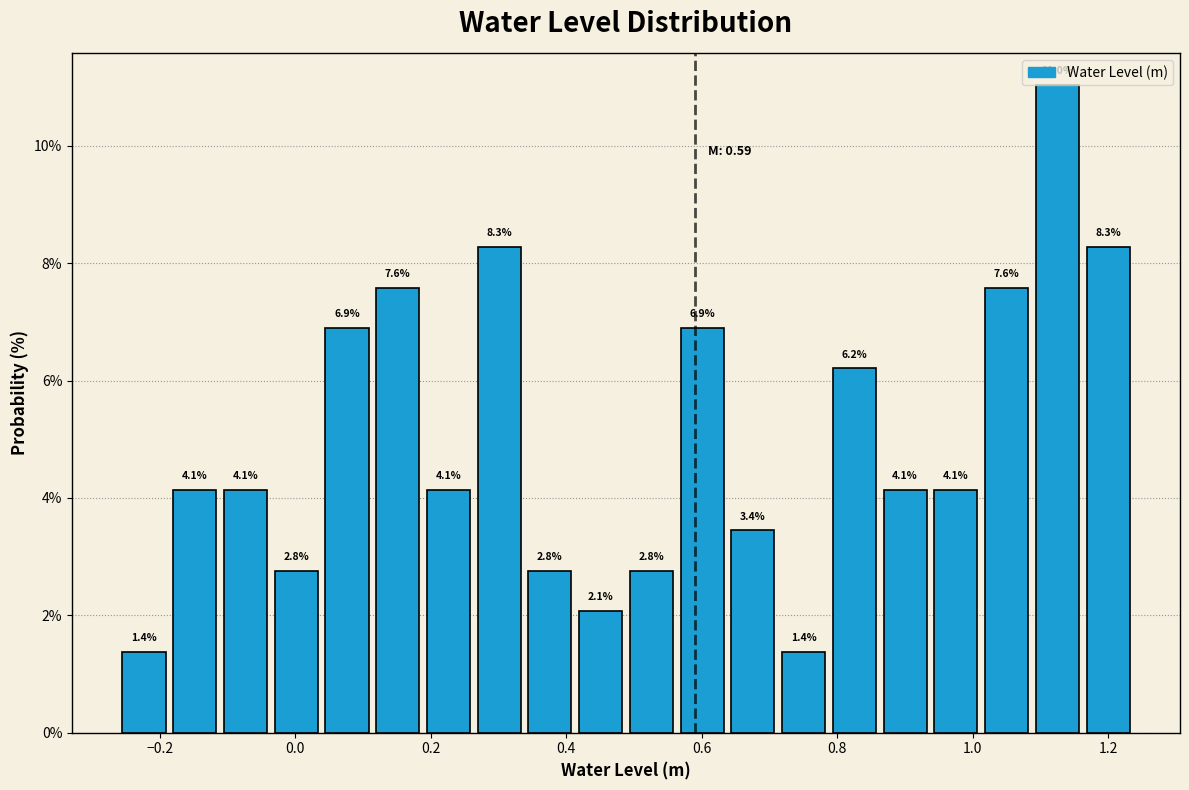

Read against the x-axis, roughly where is the centre of the tallest bar?

1.12